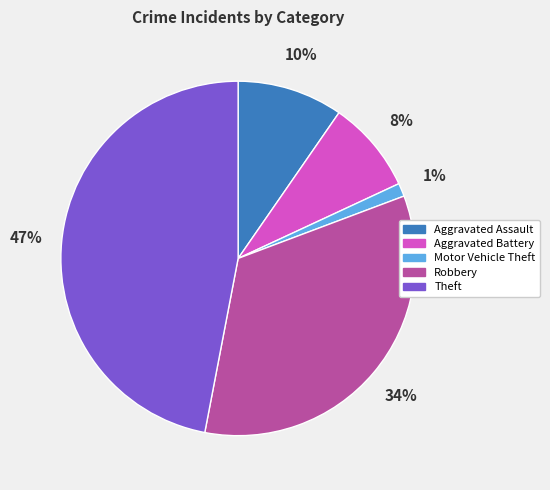

To the nearest percent, what is the average slice percentage?

20%